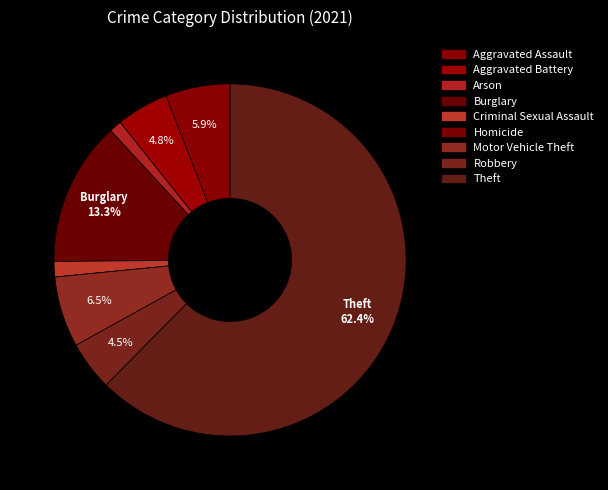

Count the number of slices in the pie.

9